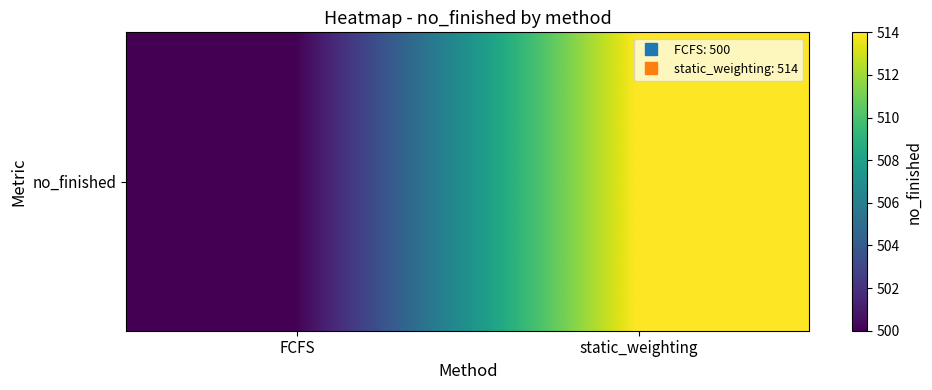

What is the change in value from FCFS to static_weighting?

+14